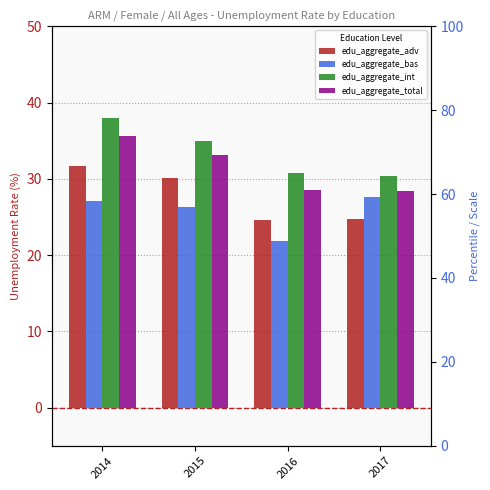

Rank the series at 2016 from lowest to highest value.

edu_aggregate_bas, edu_aggregate_adv, edu_aggregate_total, edu_aggregate_int